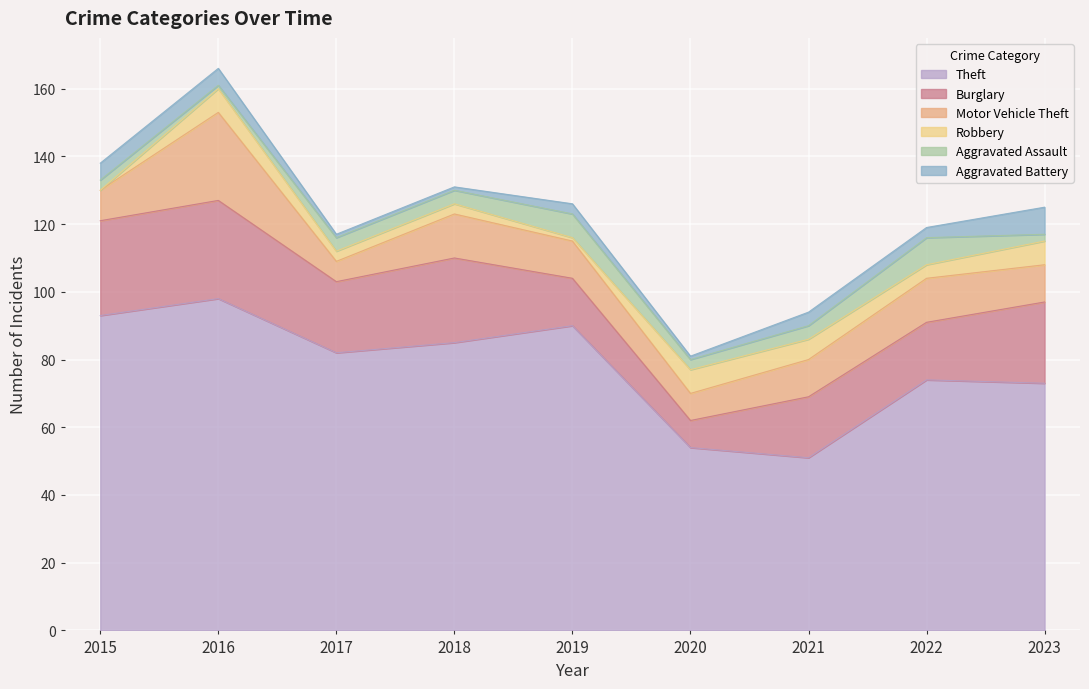

Which series has the largest total across all categories?

Theft